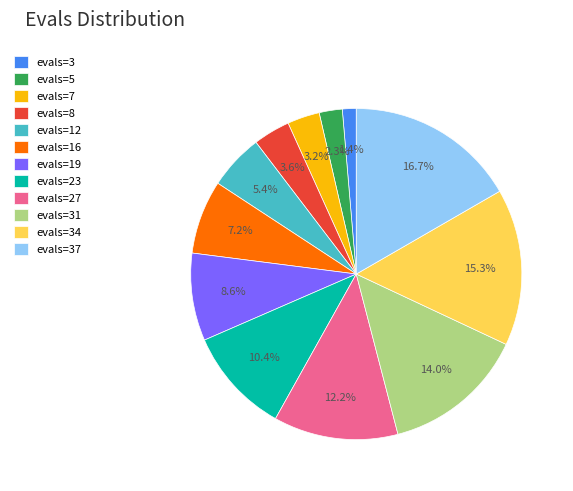

What is the smallest slice in the pie chart?

evals=3